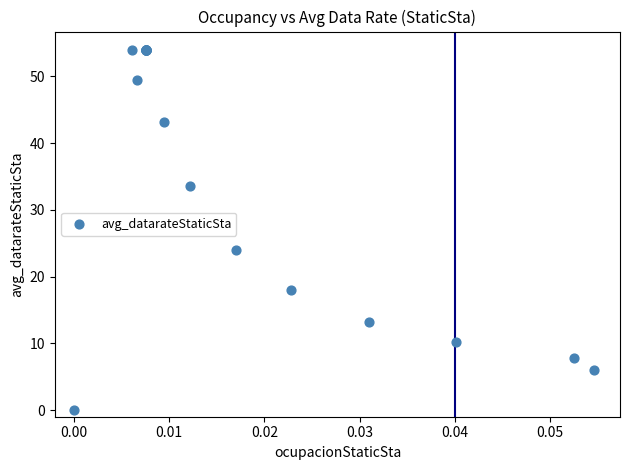

What Y value in the scatter plot is closest to 27?

24.0